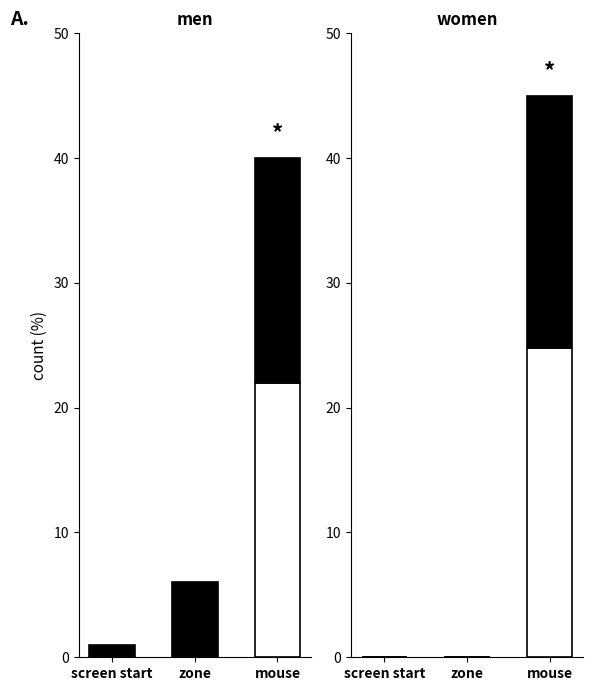

True or false: top component has a value of 13.0 at zone.

False